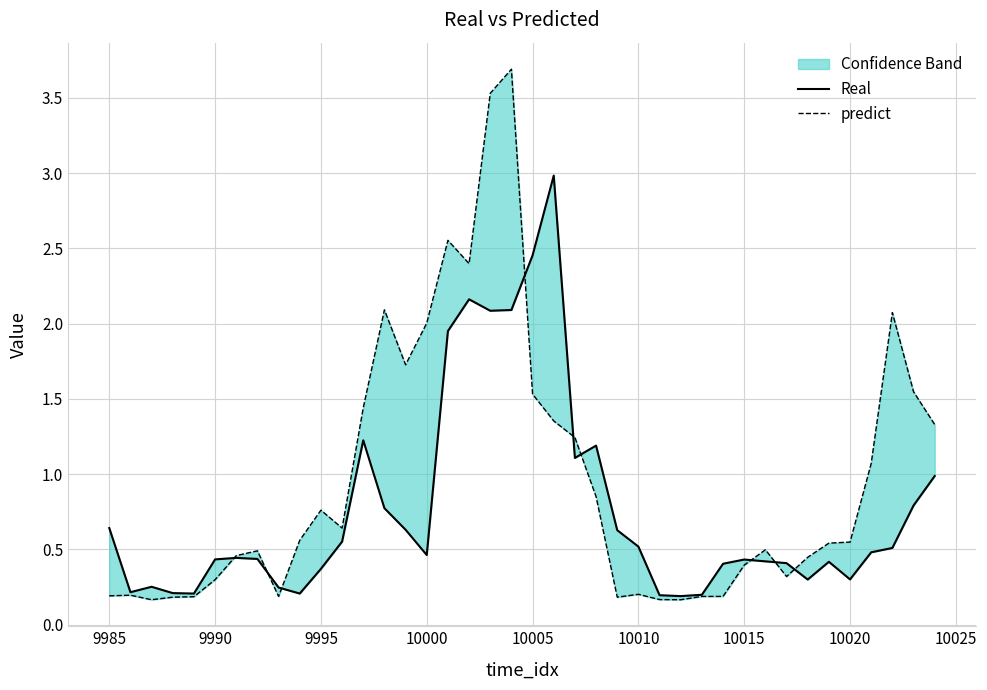

How many times do Real and predict cross each other?

9